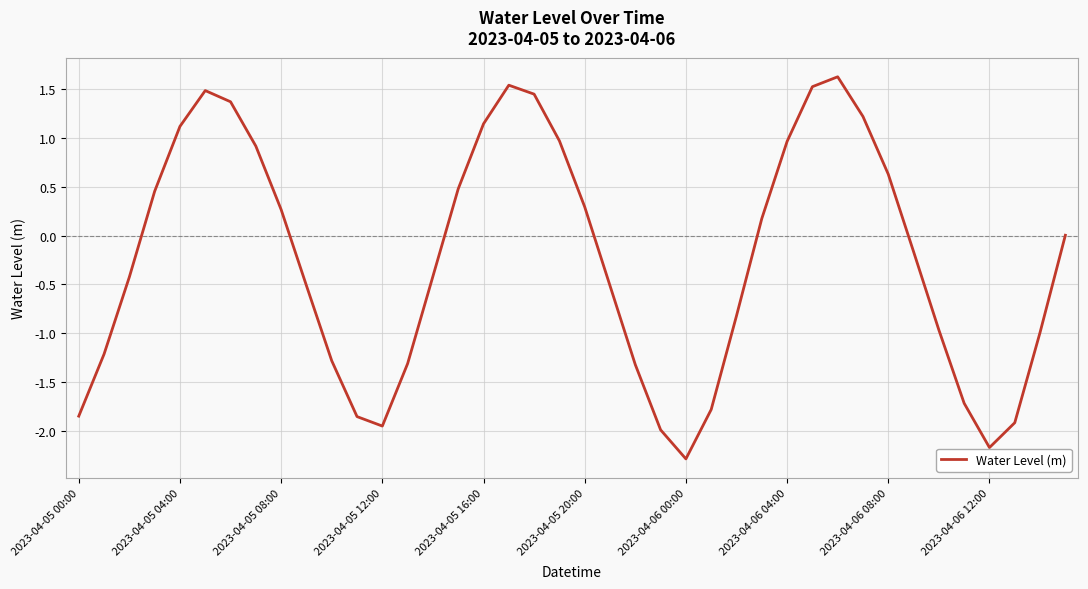

What is the greatest value displayed?

1.6